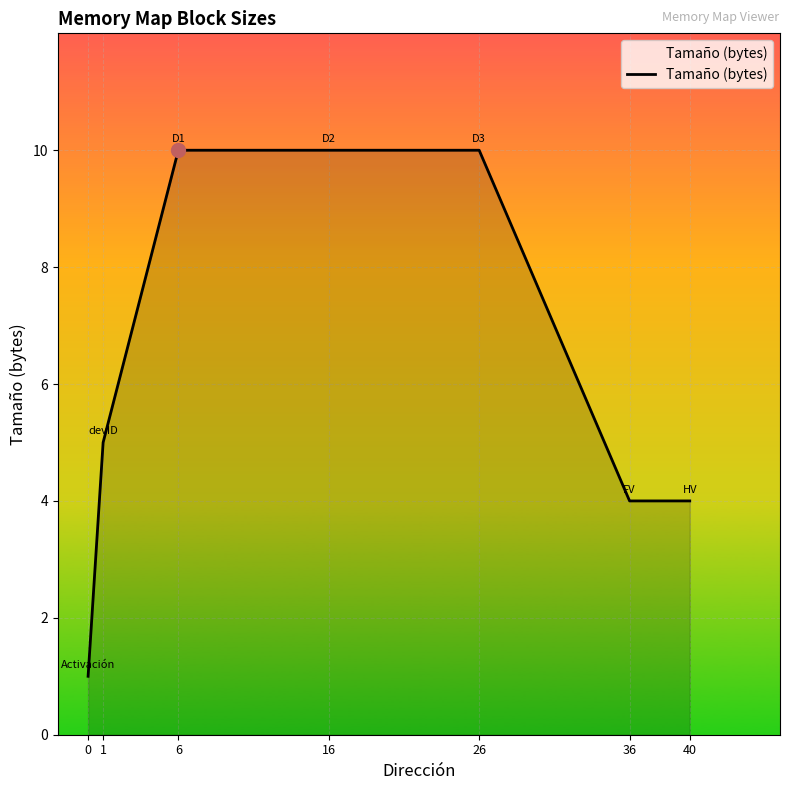

The chart shows a value of 4 at 40. True or false?

True